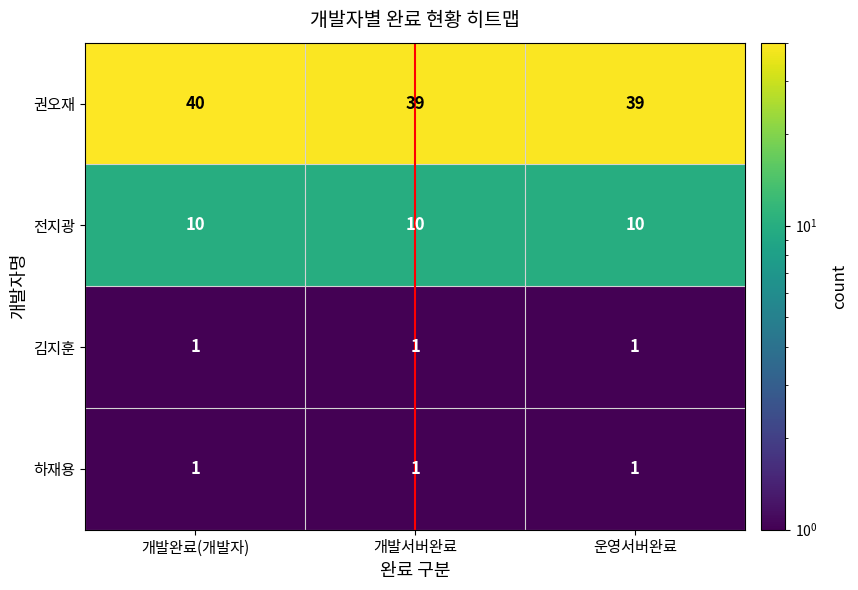

Read the 전지광 value at 운영서버완료.

10